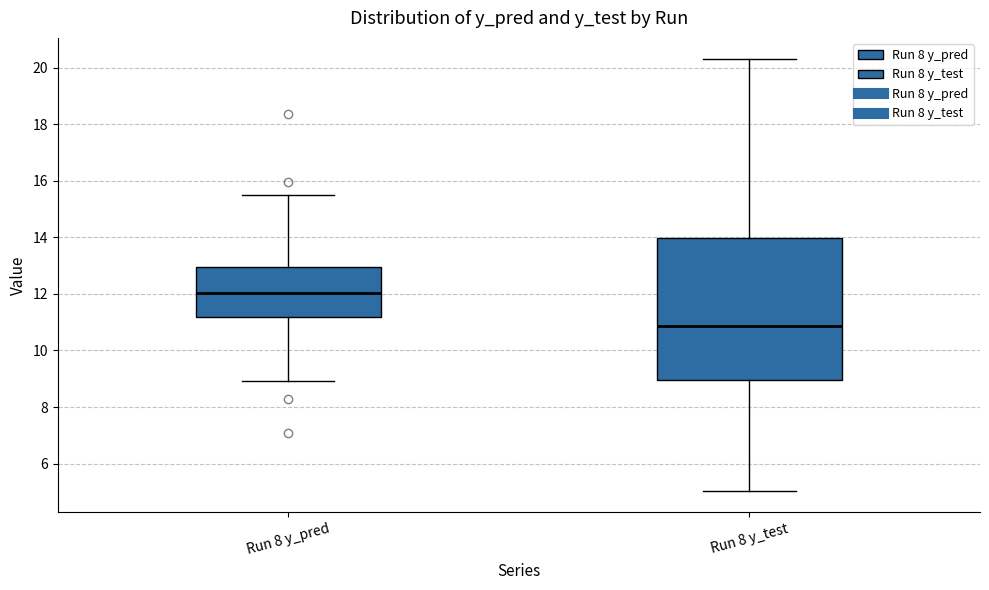

Which box is the tallest, from its lower edge to its upper edge?

Run 8 y_test